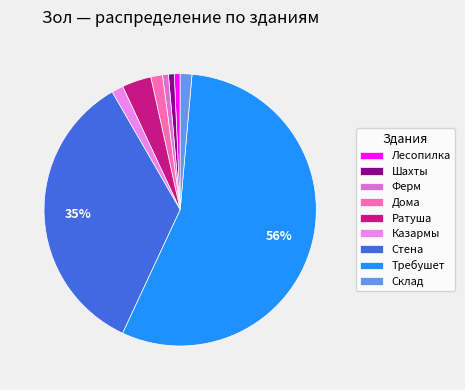

To the nearest percent, what portion does Склад represent?

1%